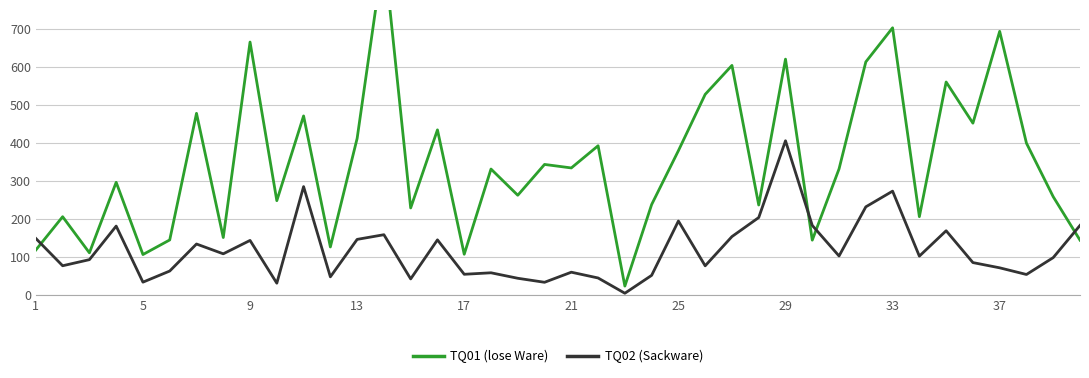

The value of TQ02 (Sackware) at 29 is 82.2. True or false?

False